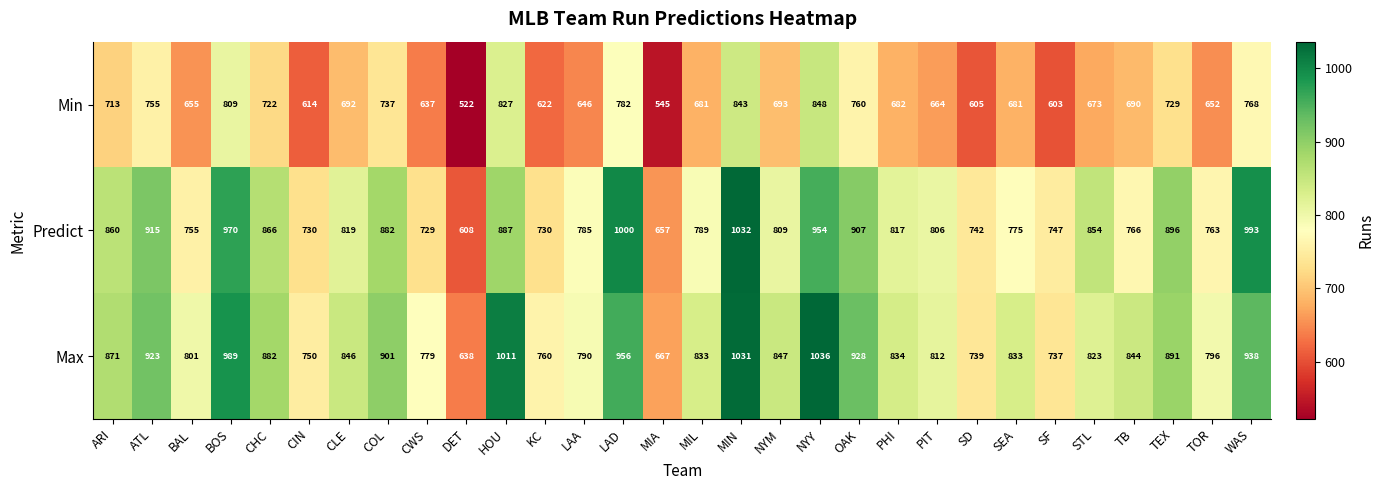

Which series has the largest total across all categories?

Max